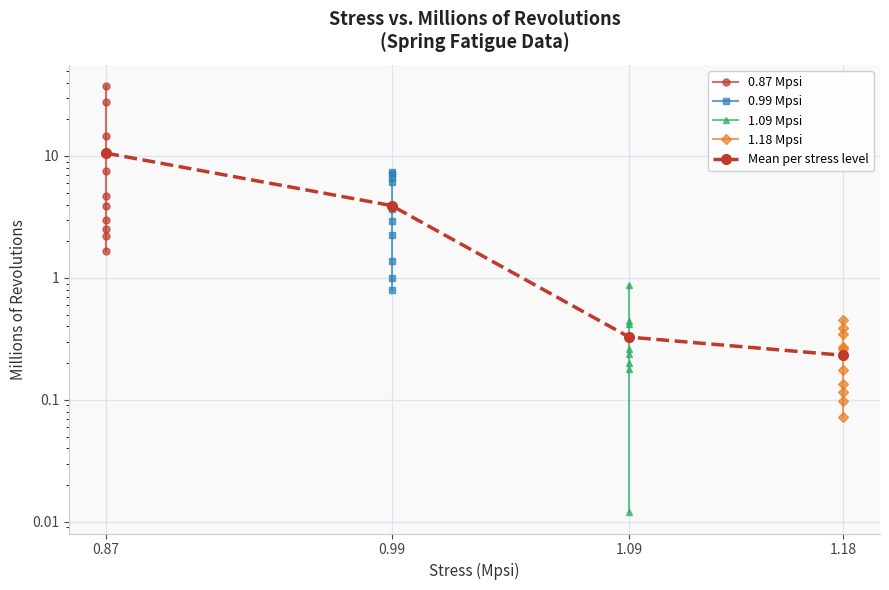

Which series has the widest spread of values?

0.87 Mpsi